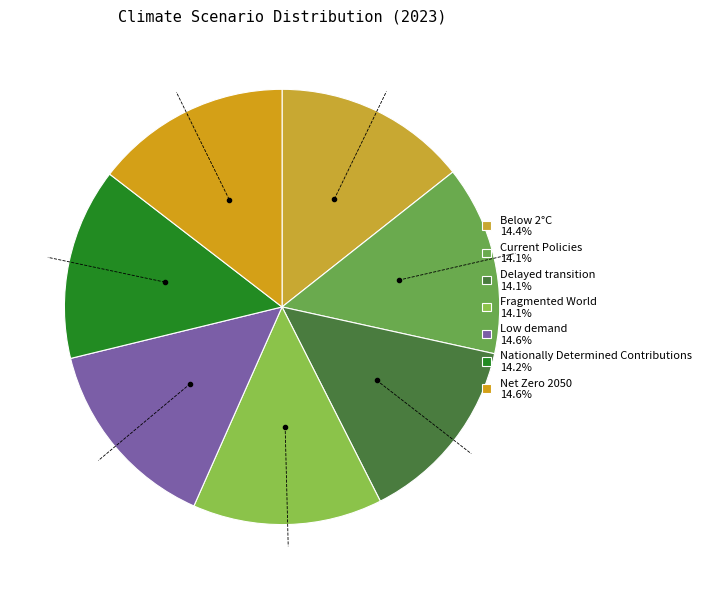

Between Delayed transition and Low demand, which is larger?

Low demand